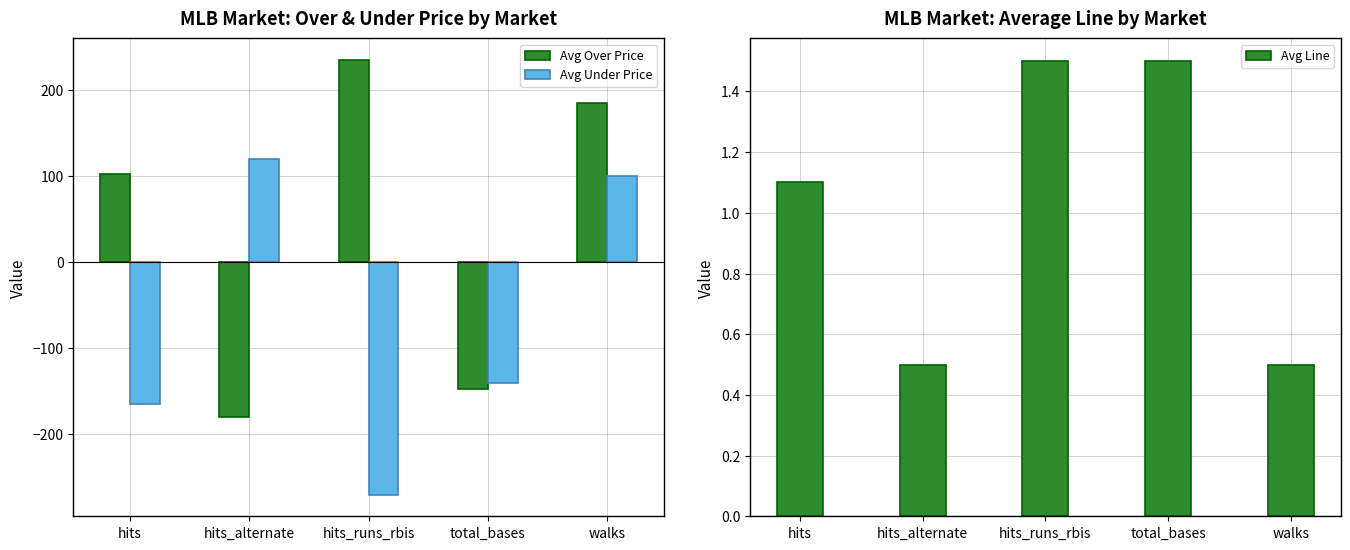

What is the label of the 1st bar from the left?

hits